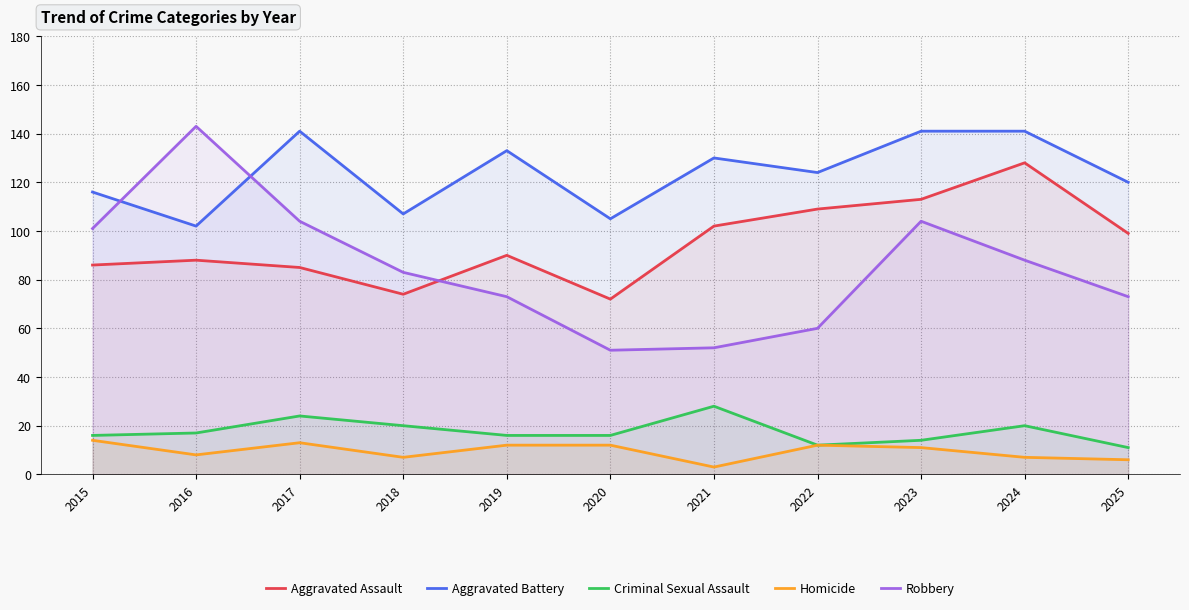

True or false: Aggravated Assault has a value of 33 at 2018.

False